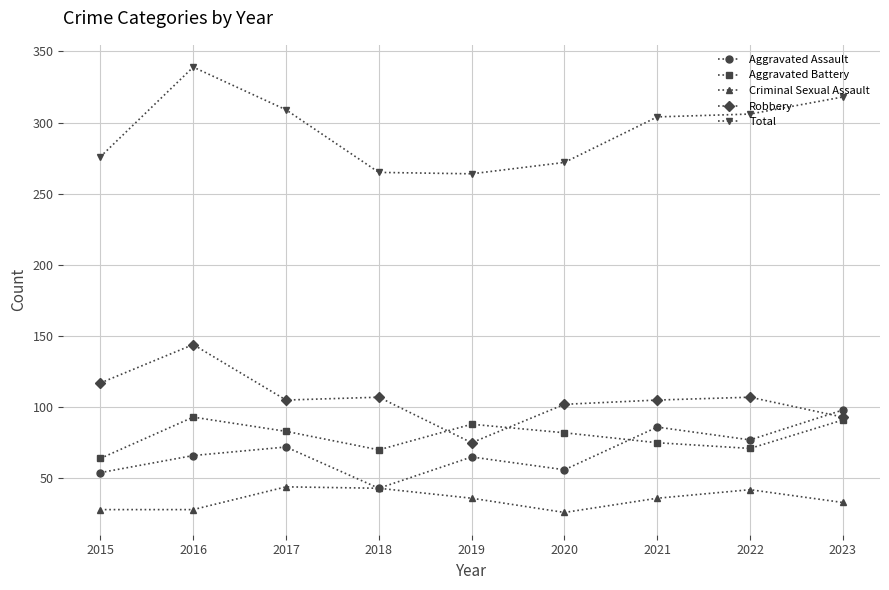

What is the value of the Criminal Sexual Assault point at the 9th from the left?

33